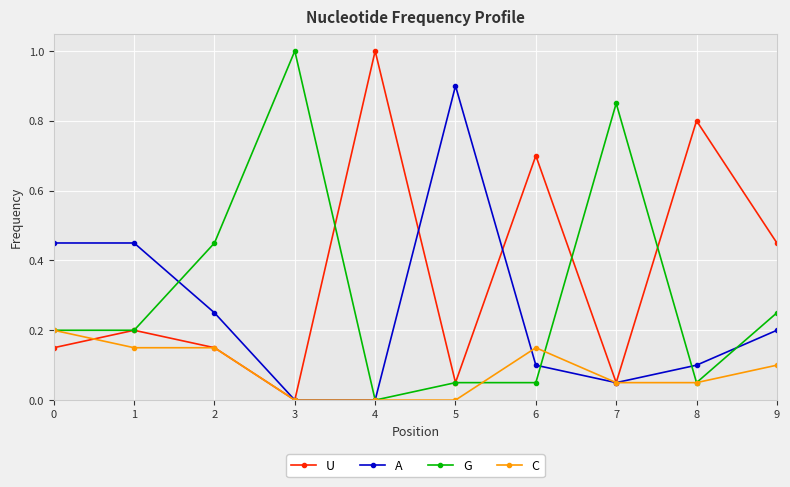

What is the total value across all series at 6?

1.0